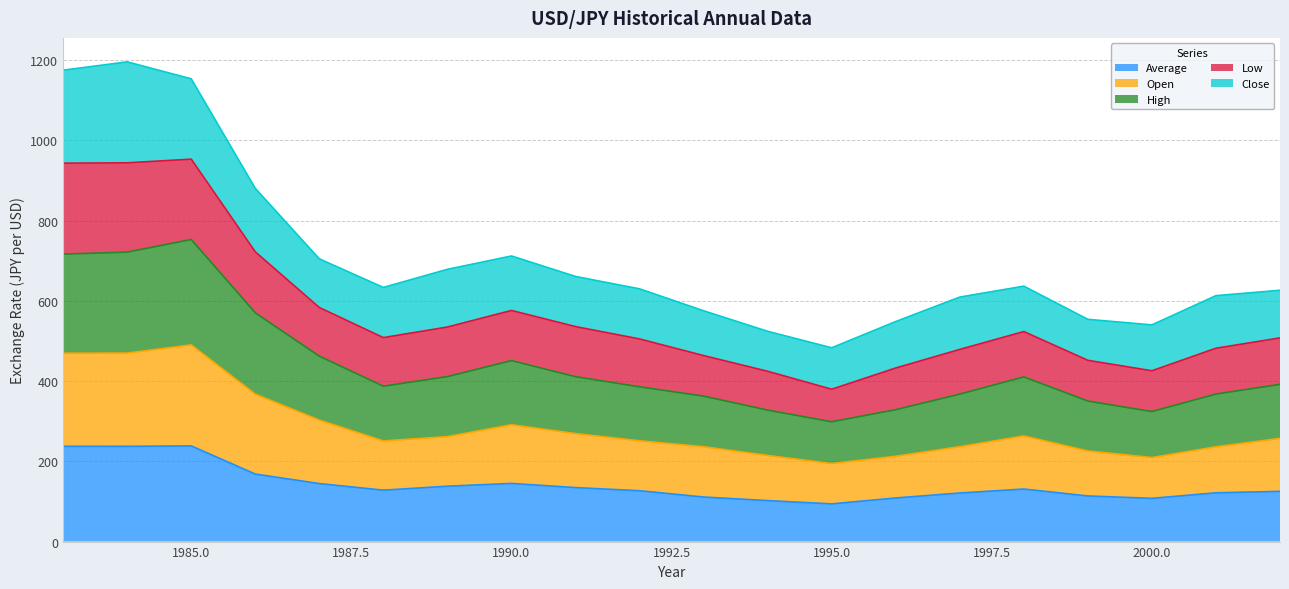

What is the lowest value of the Average series?

94.0